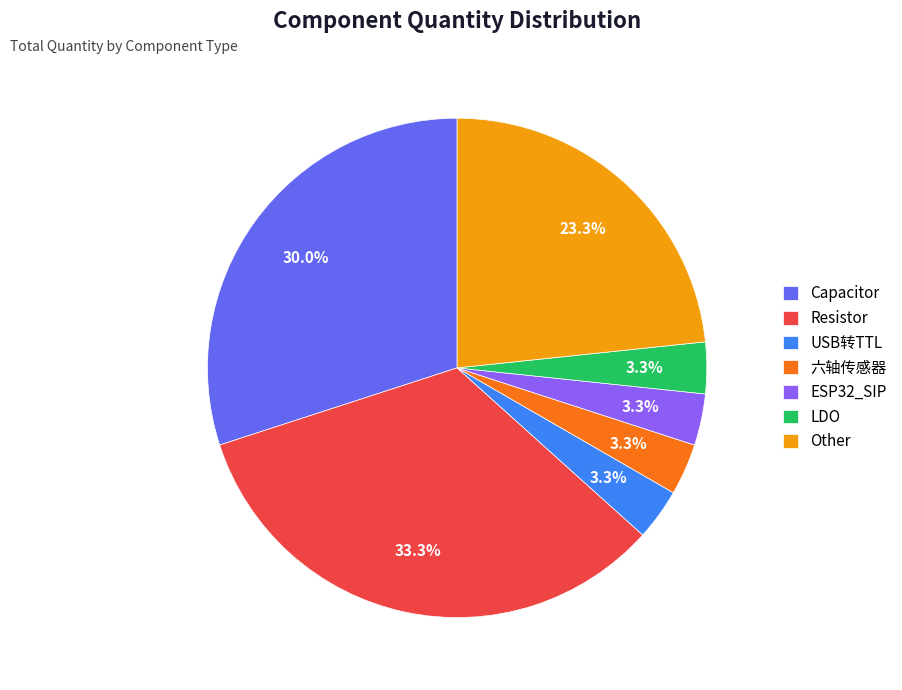

To the nearest percent, what is the difference between the Capacitor and Resistor slice percentages?

3%